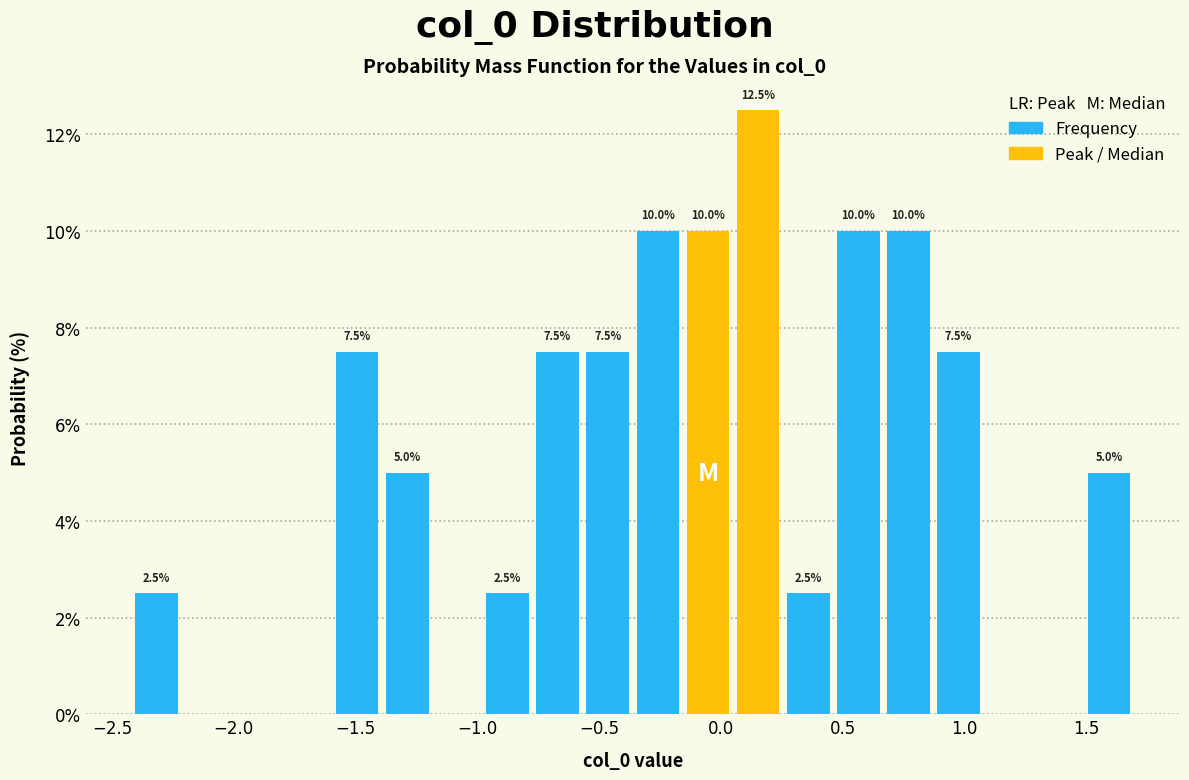

Over which range of the x-axis is the bar tallest?

0.05 to 0.25